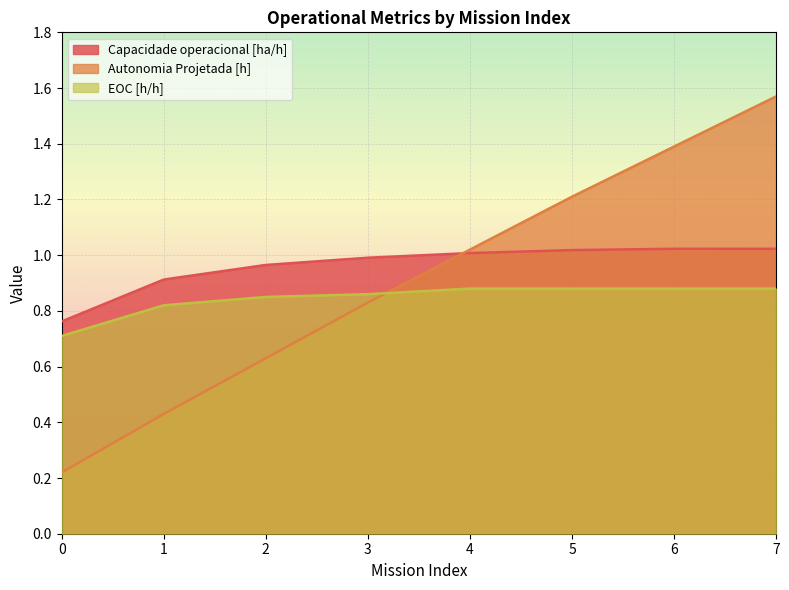

Read the Autonomia Projetada [h] value at 2.

0.6